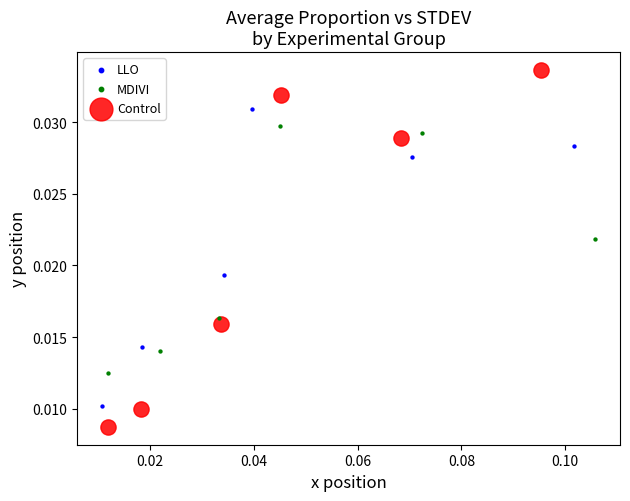

Which series reaches the maximum Y coordinate?

Control